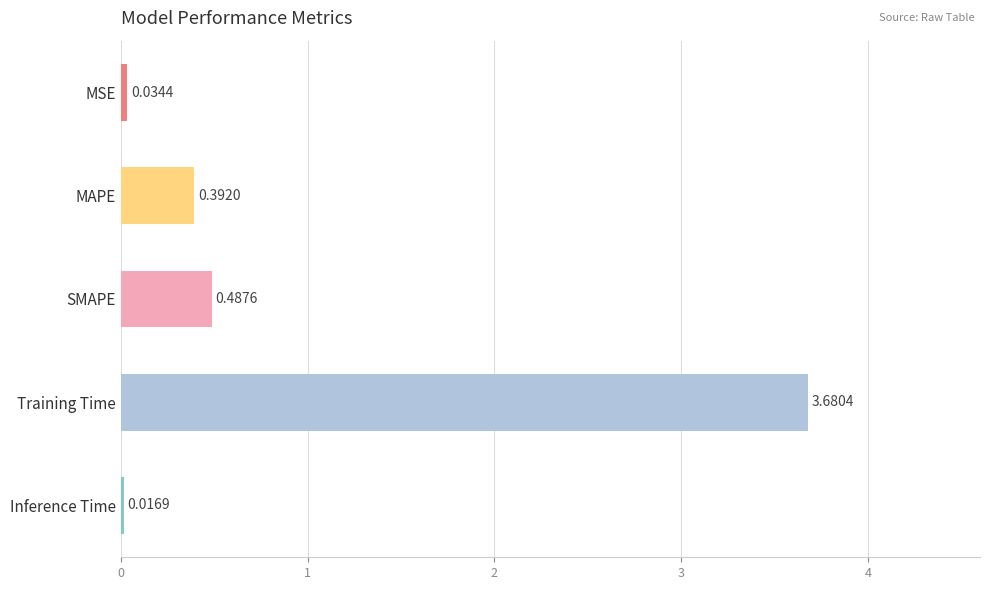

How many bars are there in total?

5